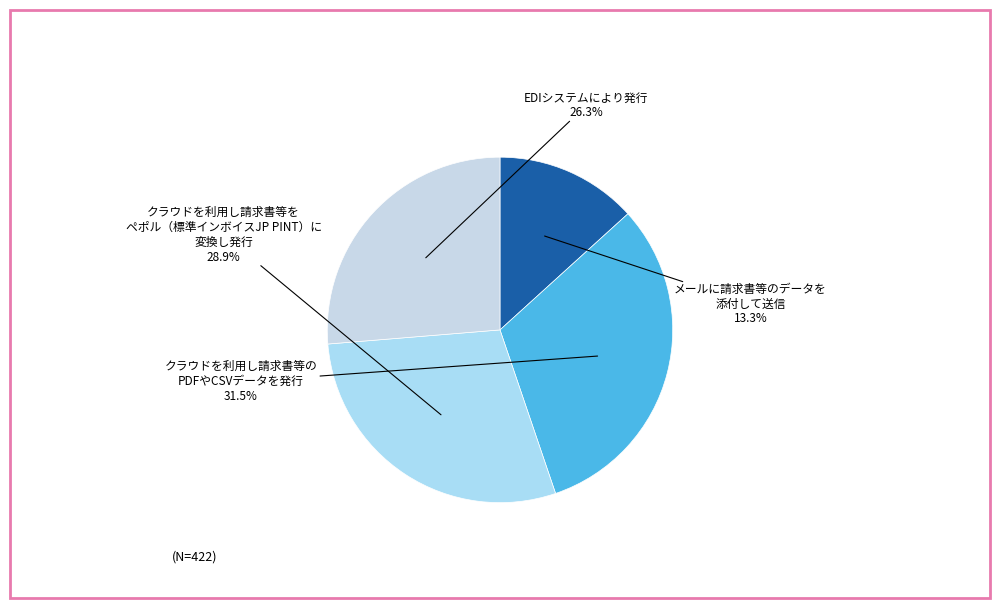

Is there a majority slice in this chart?

No